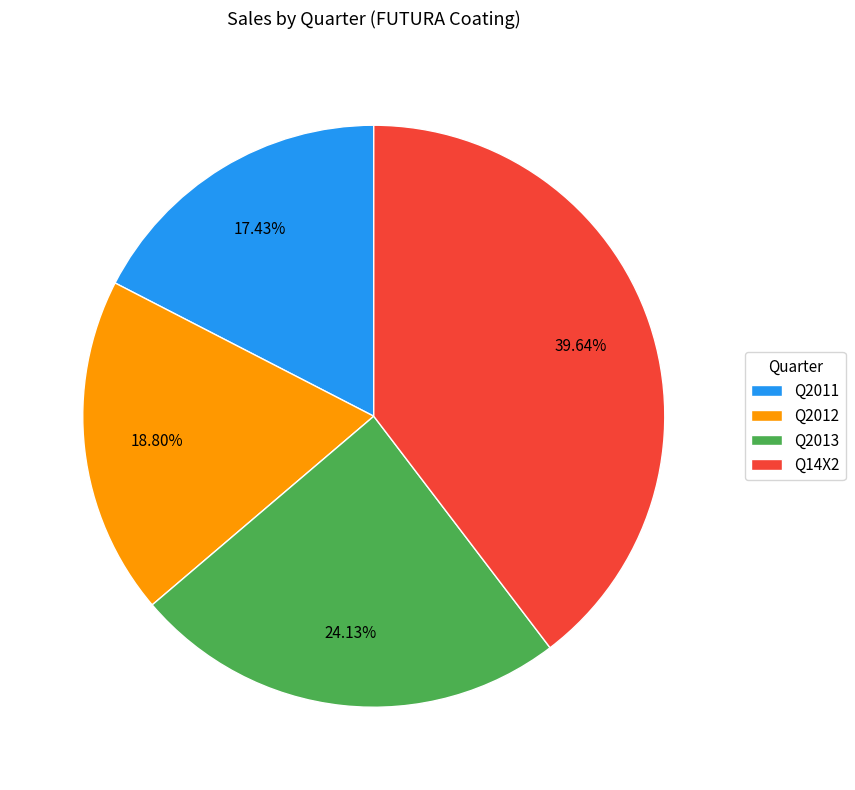

Which category has the biggest portion of the pie?

Q14X2